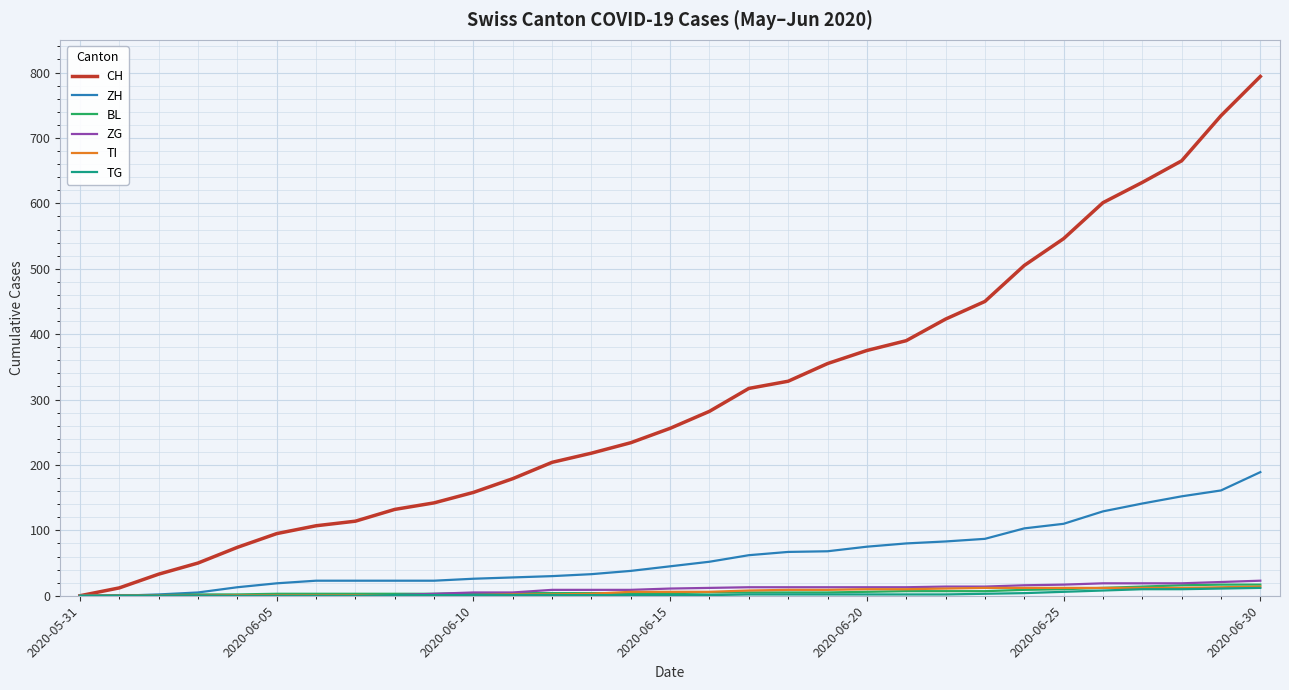

Which series has the largest range (max minus min)?

CH